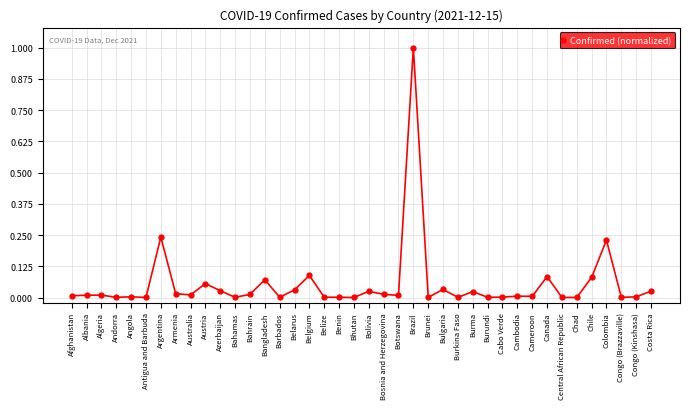

Is this an area chart (filled region under the line)?

No